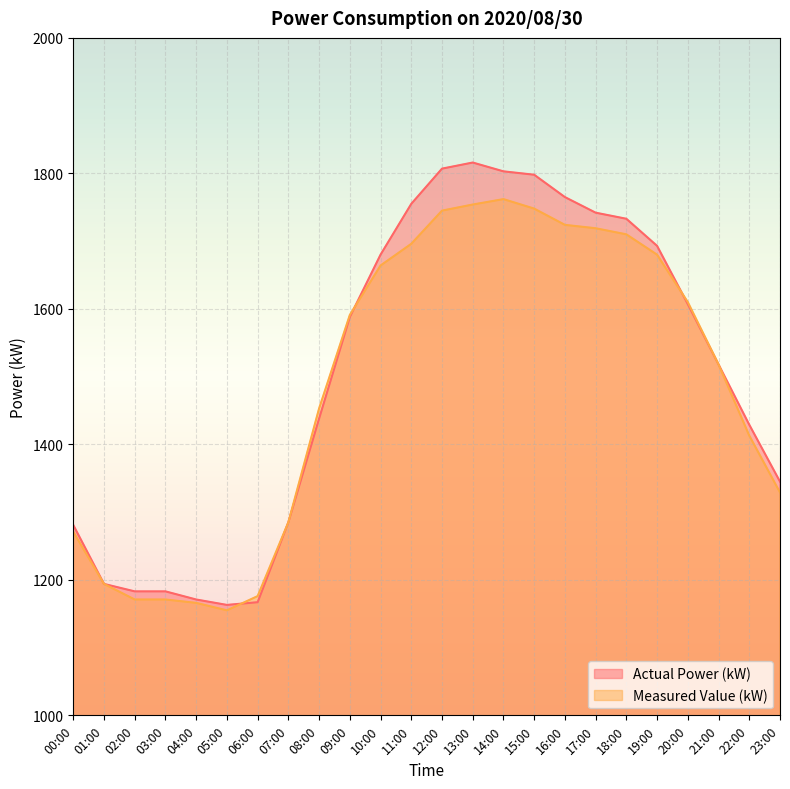

Where does the Measured Value (kW) series first go above 1591?

10:00